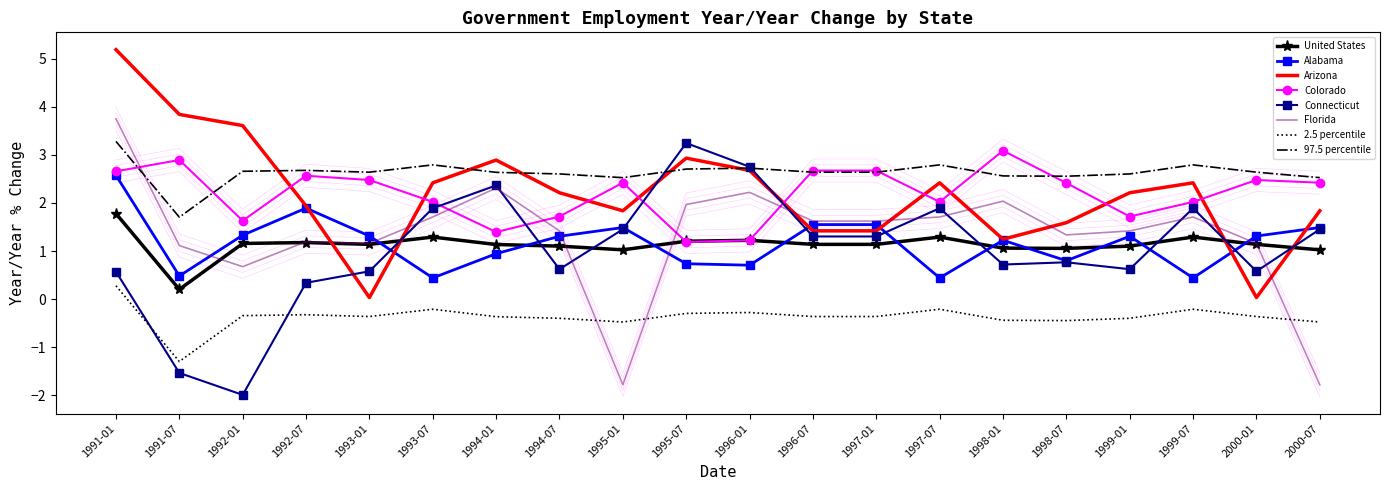

Is the value of United States at 1991-01 greater than the value of 97.5 percentile at 2000-07?

No